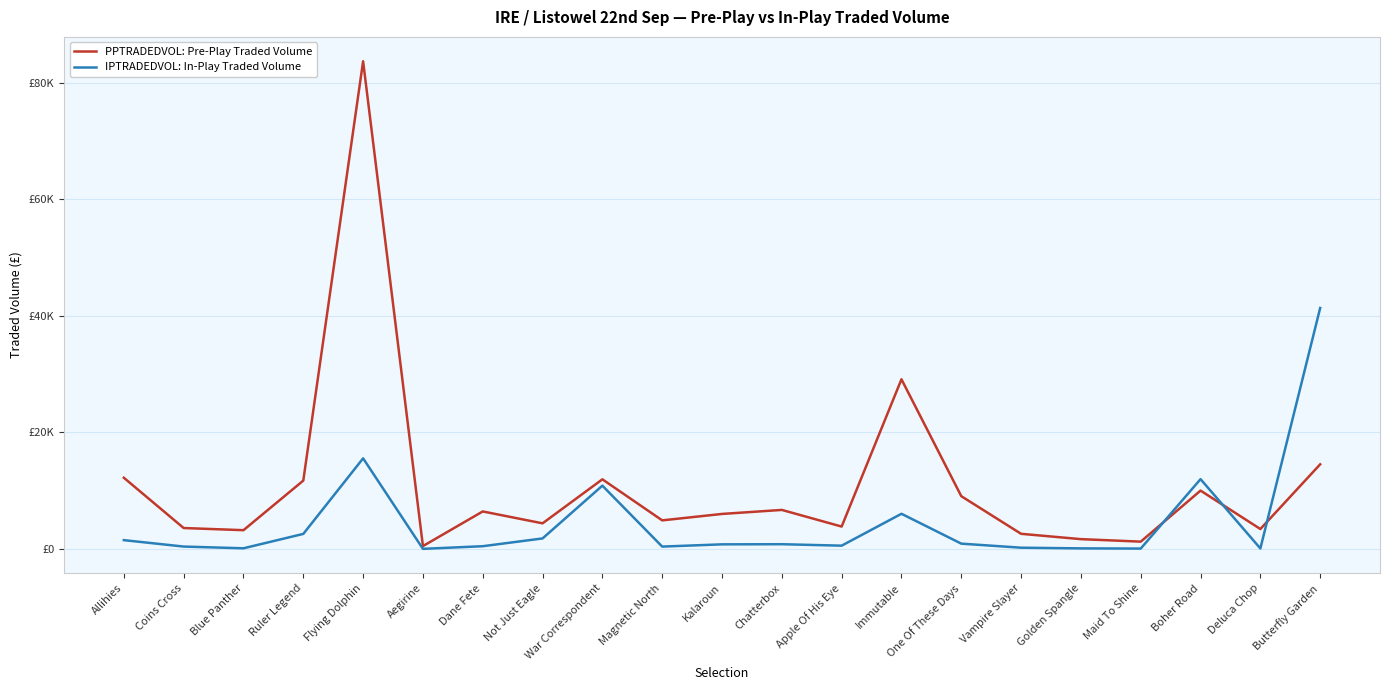

What is the label of the 15th point from the left?

One Of These Days